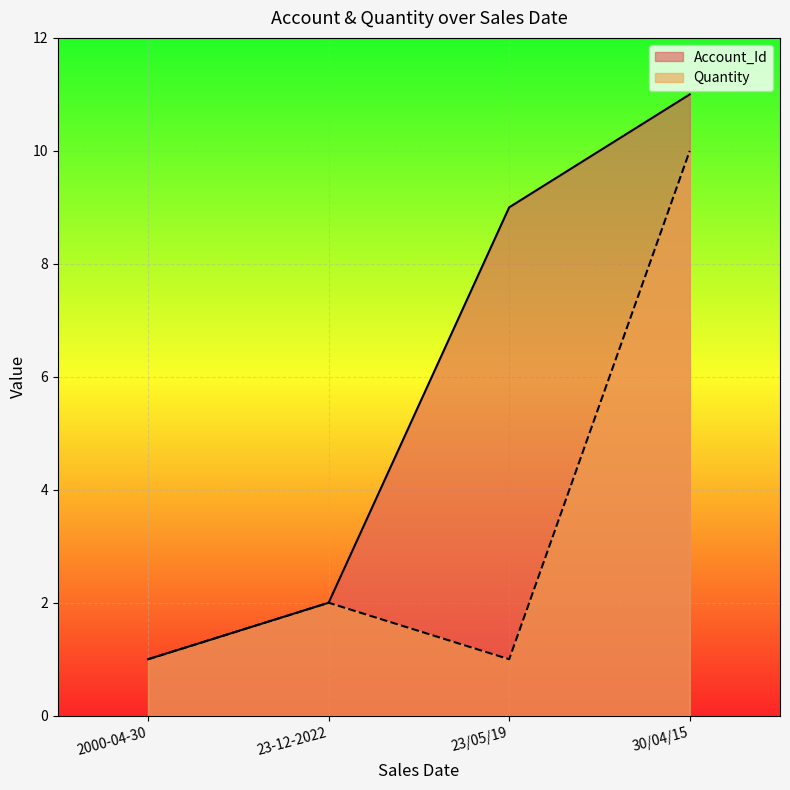

List the series in order of their peak value, lowest first.

Quantity, Account_Id